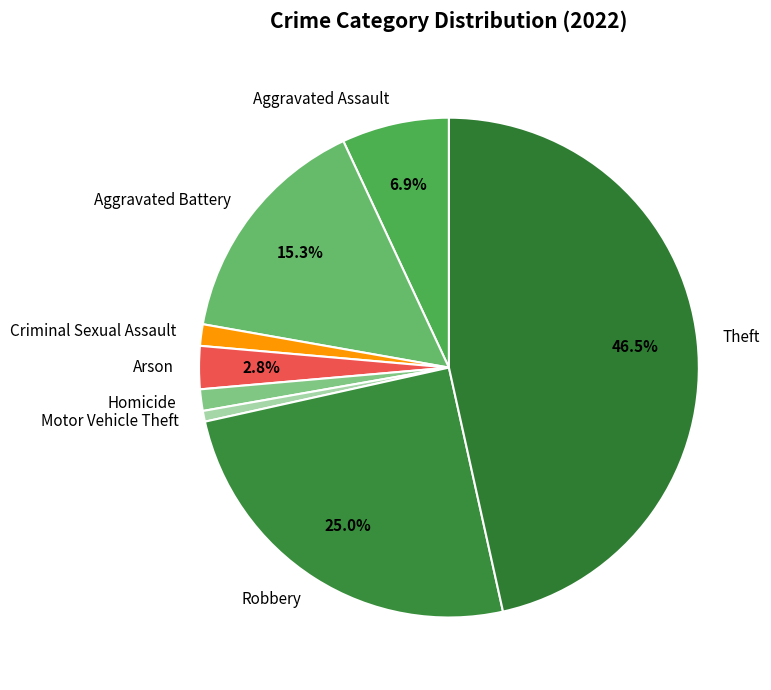

How much of the chart is everything except Aggravated Battery?

84.7%